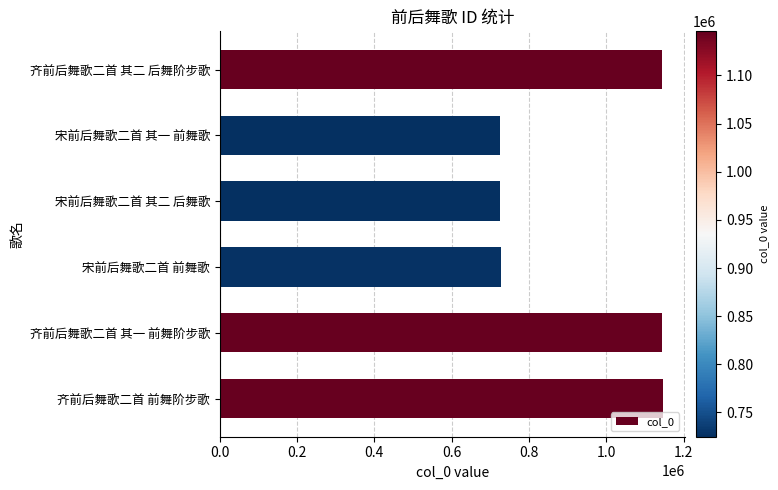

What is the difference between the maximum and minimum values?

421032